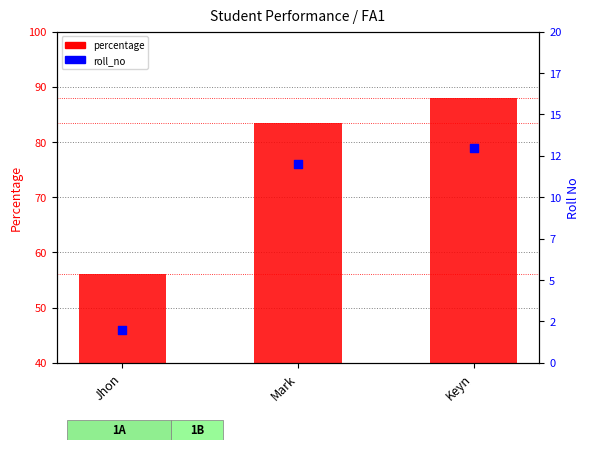

Which series reaches the maximum Y coordinate?

percentage